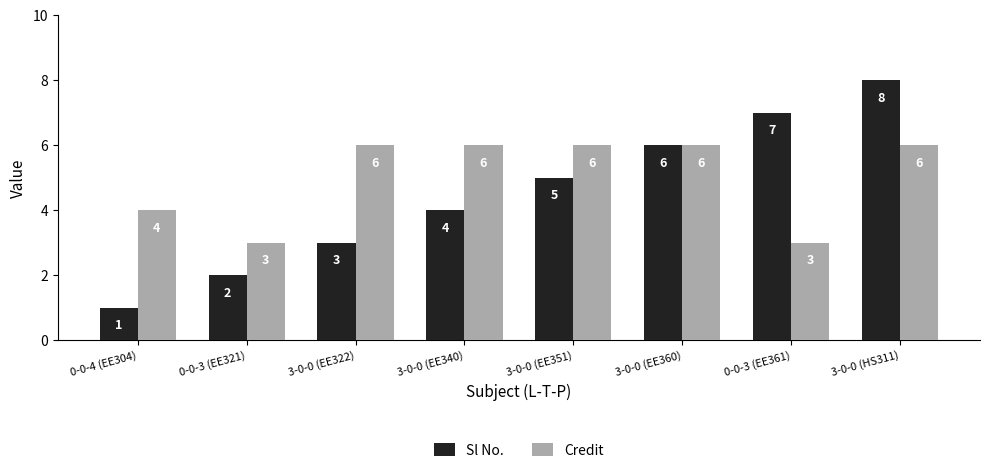

Reading left to right, extract all data points from this chart.

Sl No.: 0-0-4 (EE304)=1	0-0-3 (EE321)=2	3-0-0 (EE322)=3	3-0-0 (EE340)=4	3-0-0 (EE351)=5	3-0-0 (EE360)=6	0-0-3 (EE361)=7	3-0-0 (HS311)=8
Credit: 0-0-4 (EE304)=4	0-0-3 (EE321)=3	3-0-0 (EE322)=6	3-0-0 (EE340)=6	3-0-0 (EE351)=6	3-0-0 (EE360)=6	0-0-3 (EE361)=3	3-0-0 (HS311)=6